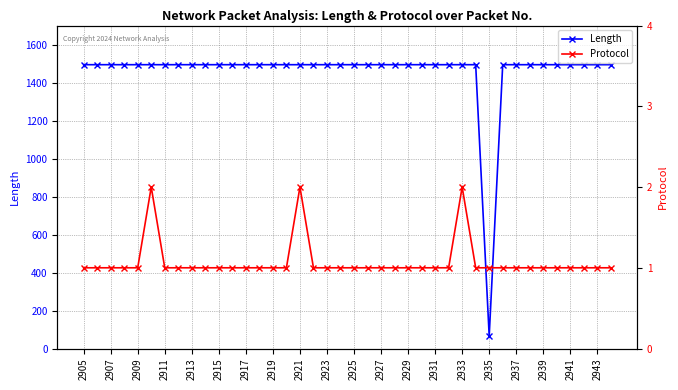

The Length series shows 1494 at 2917. True or false?

True